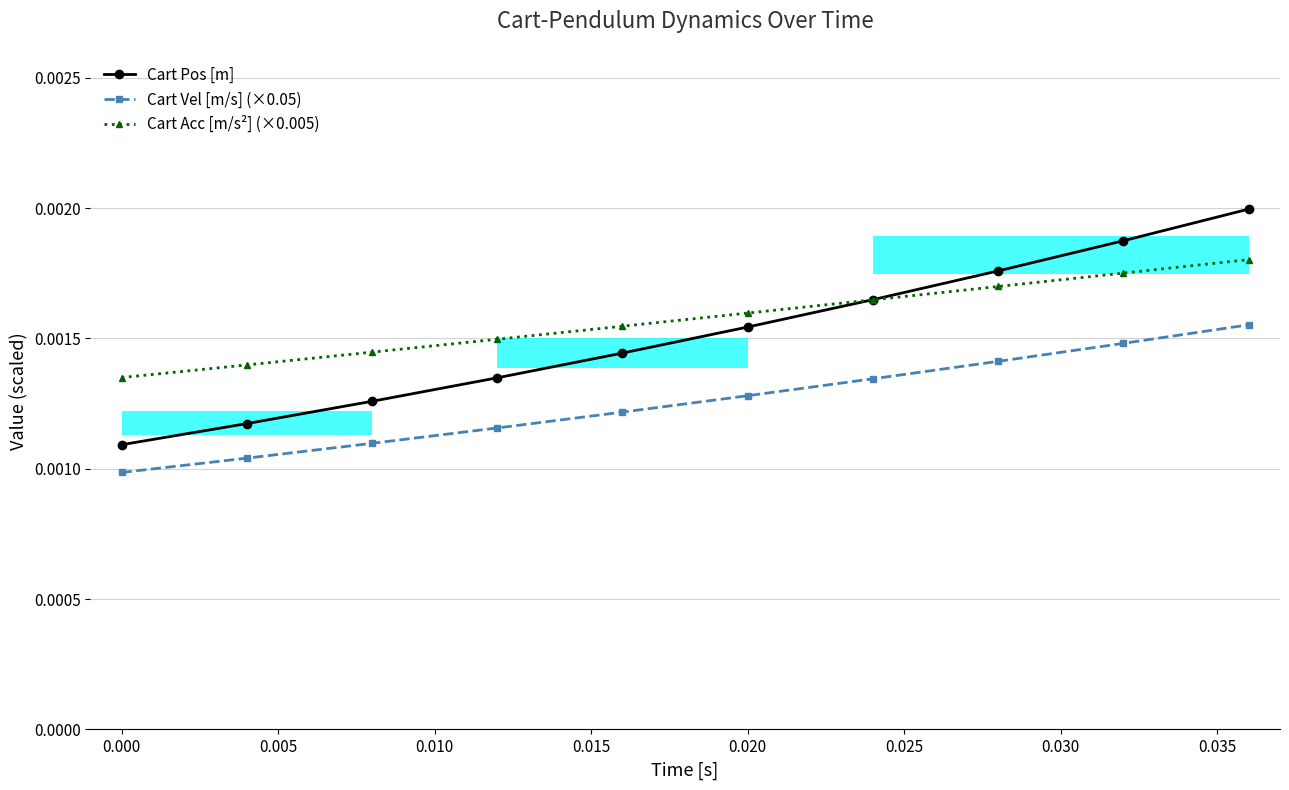

Which series has the largest total across all categories?

Cart Acc [m/s²] (×0.005)